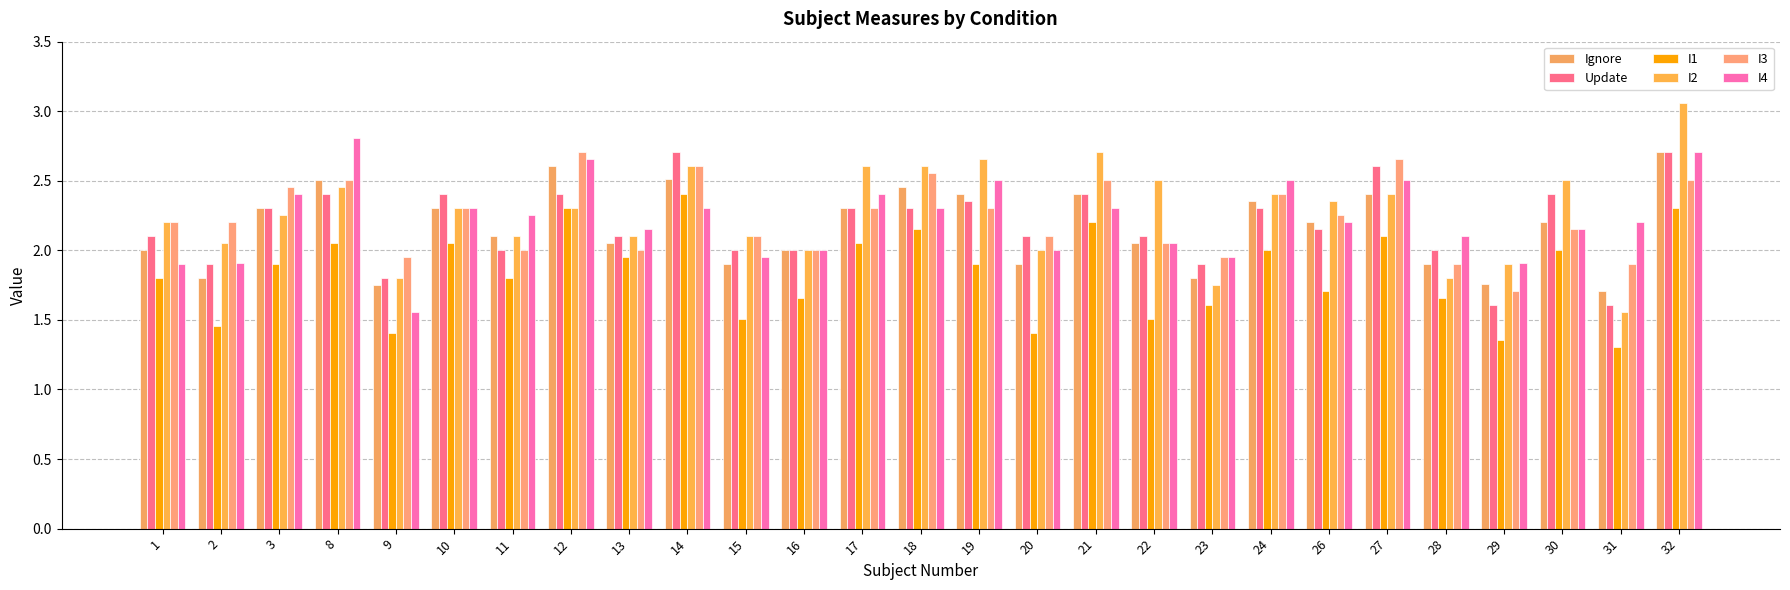

Which series changed the most between 9 and 17?

I4